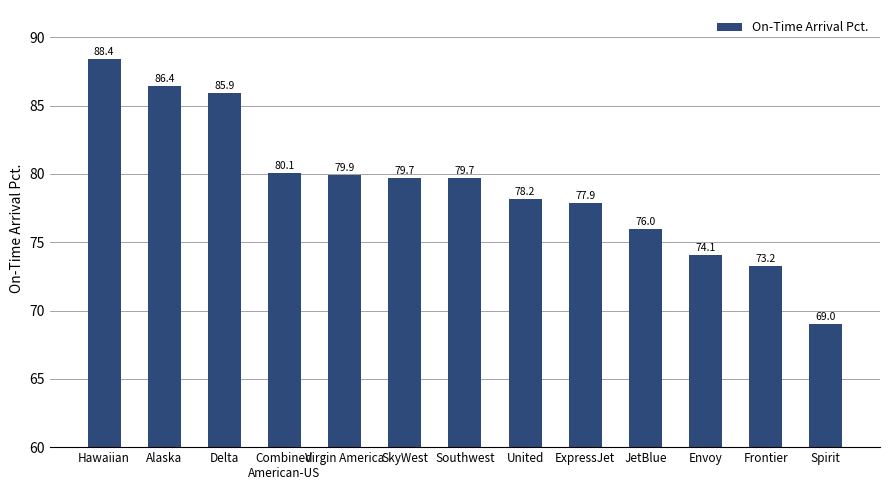

The value at Hawaiian is 143.0. True or false?

False